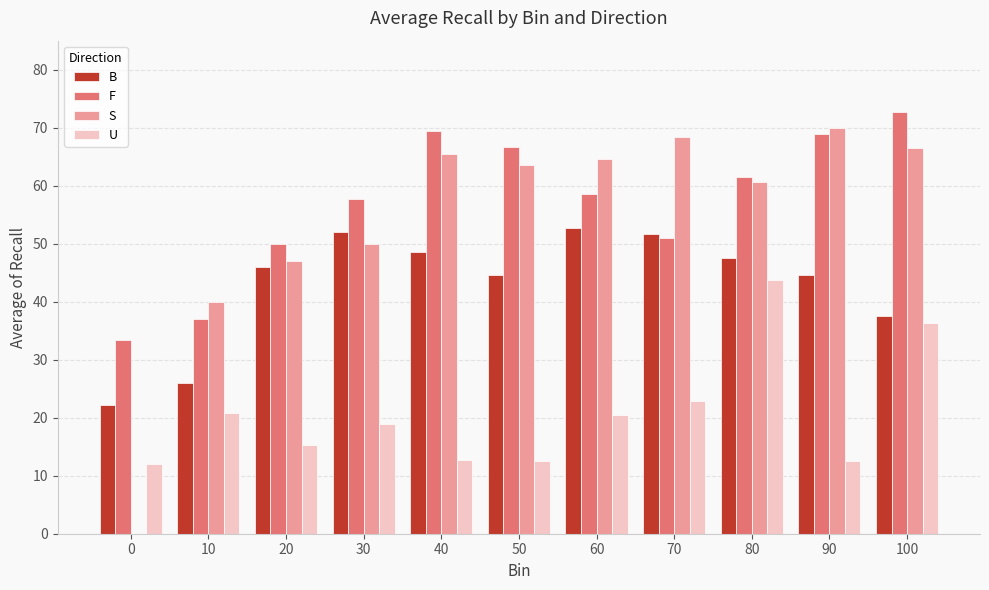

What is the maximum value for U?

43.8